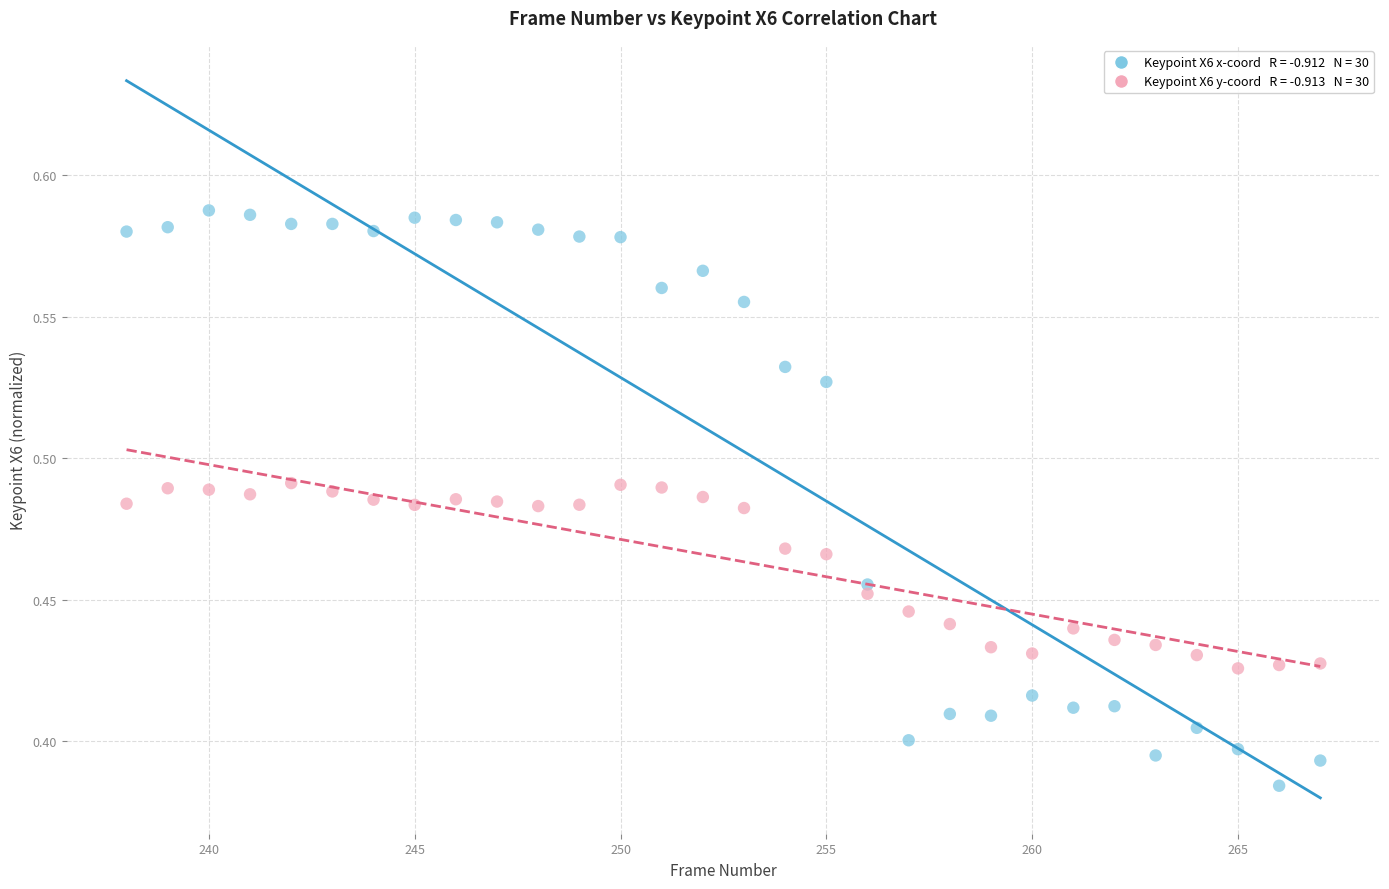

Across all data points, what is the range of X values (max minus min)?

29.0